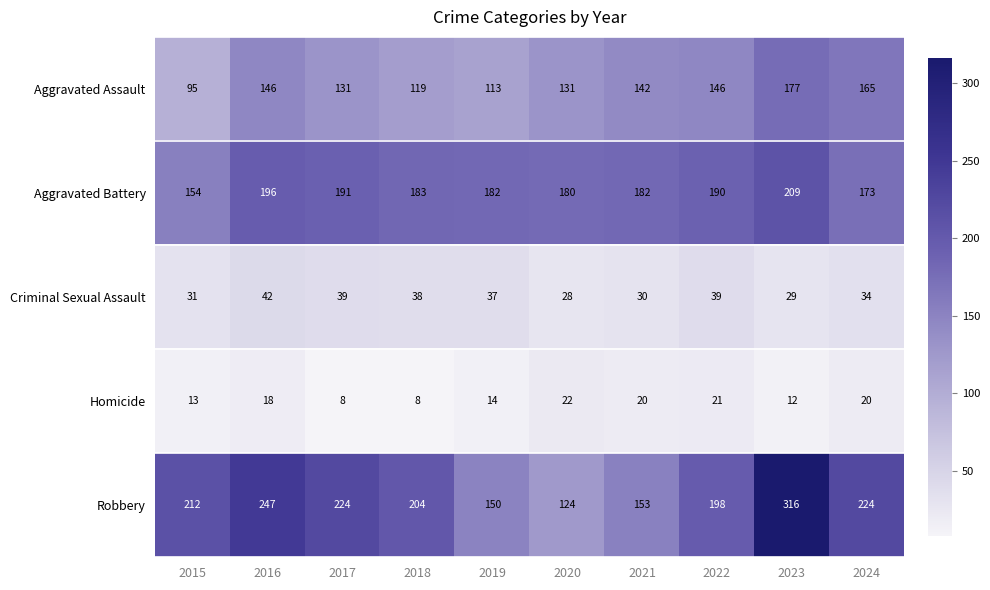

What is the spread (max minus min) of values at 2024?

204